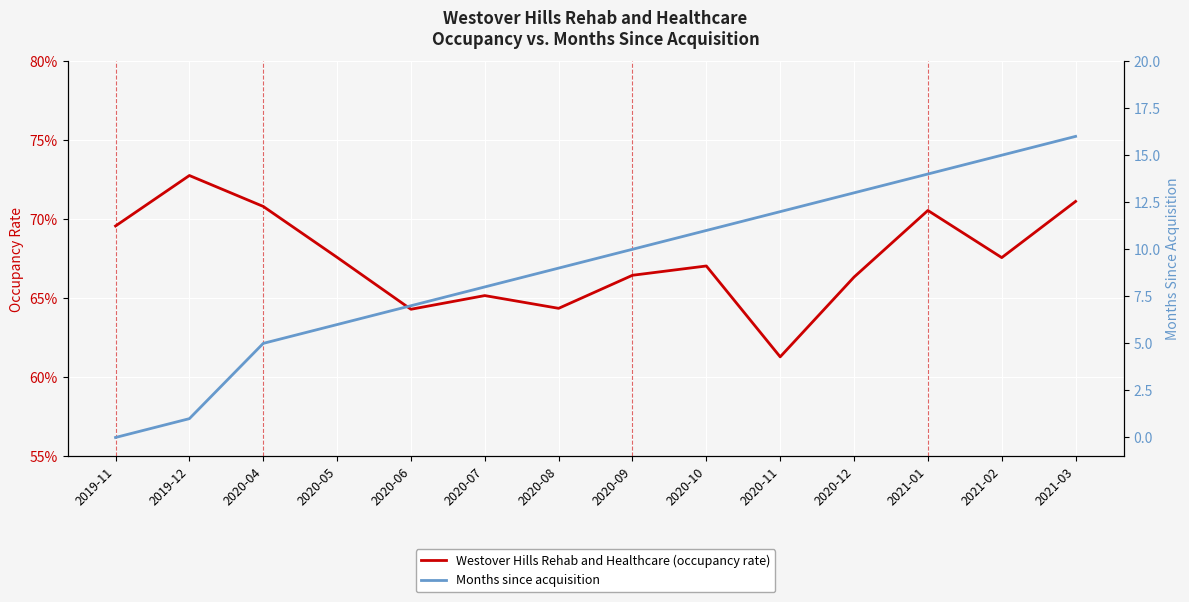

At which label is occupancy closest to 0?

2020-11